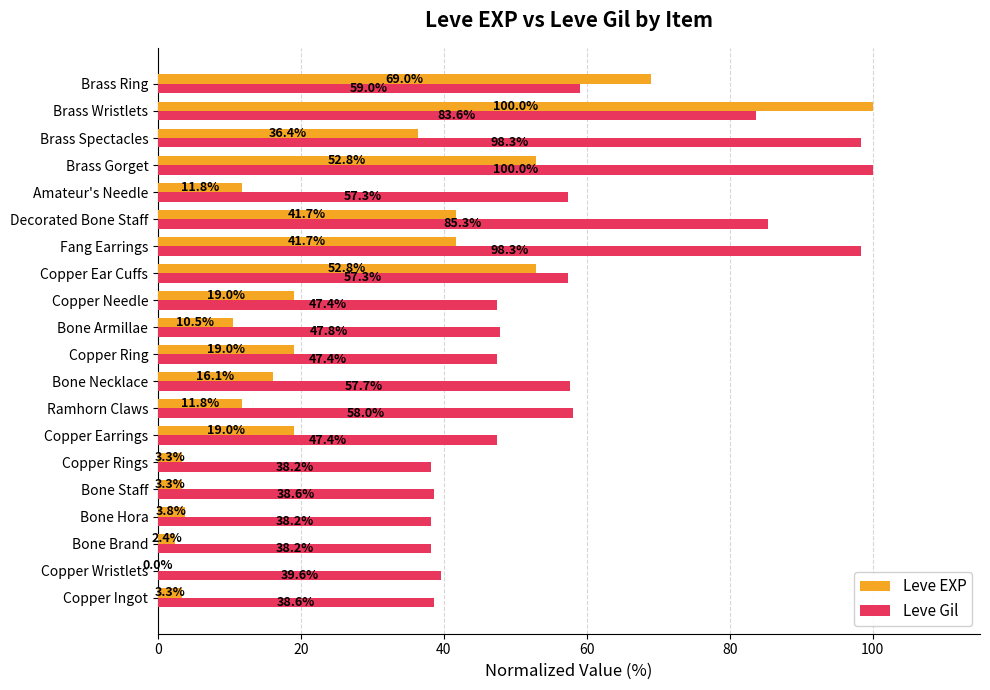

Count the number of categories in the chart.

20